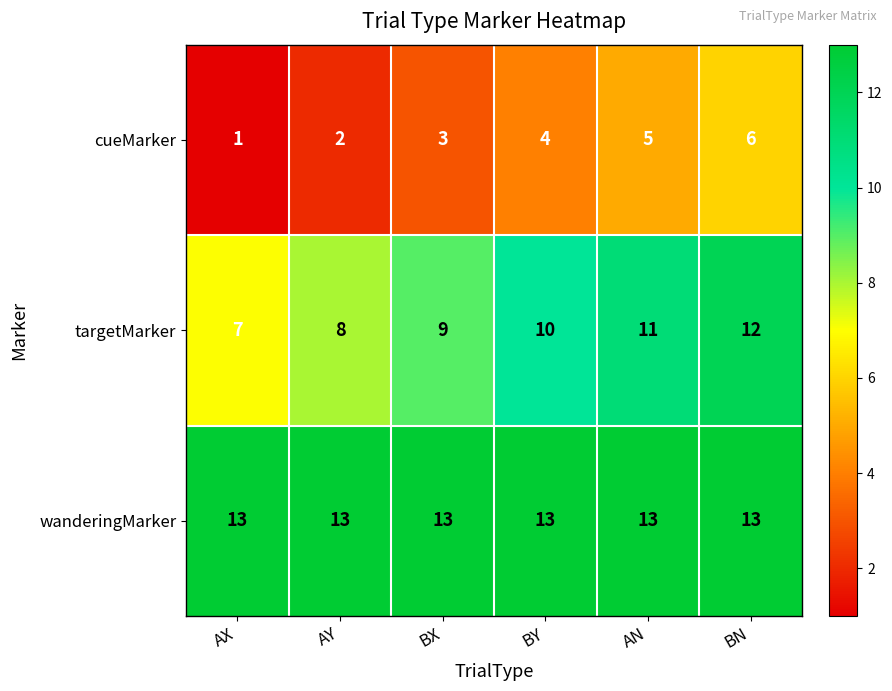

True or false: targetMarker has a value of 18 at BN.

False